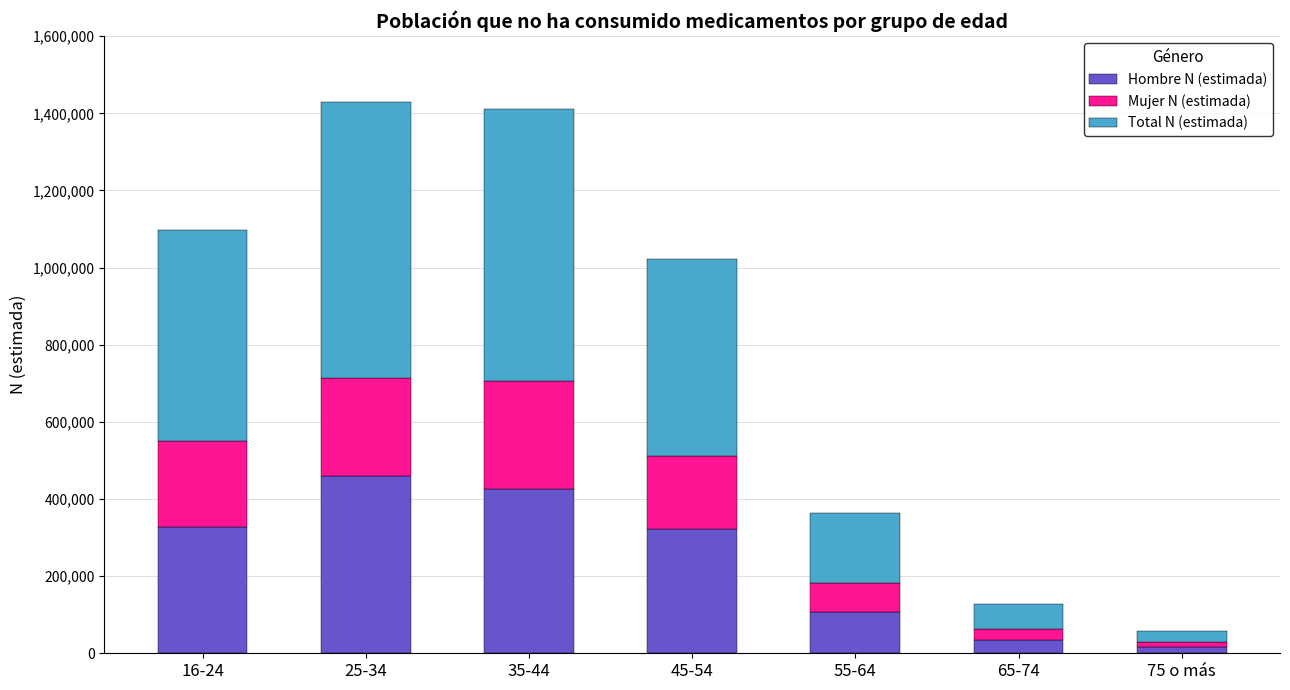

At which label does Hombre N (estimada) reach its peak?

25-34